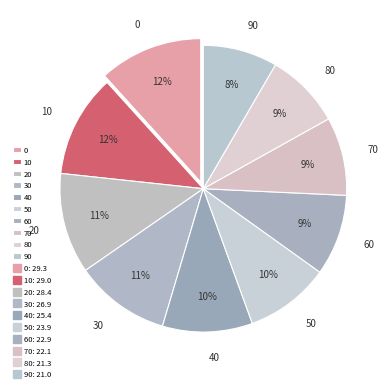

Does 0 represent more than half of the total?

No